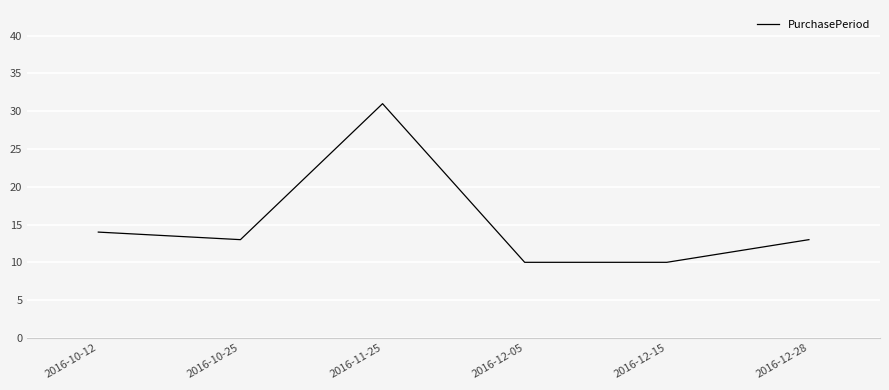

What is the sum of all values?

91